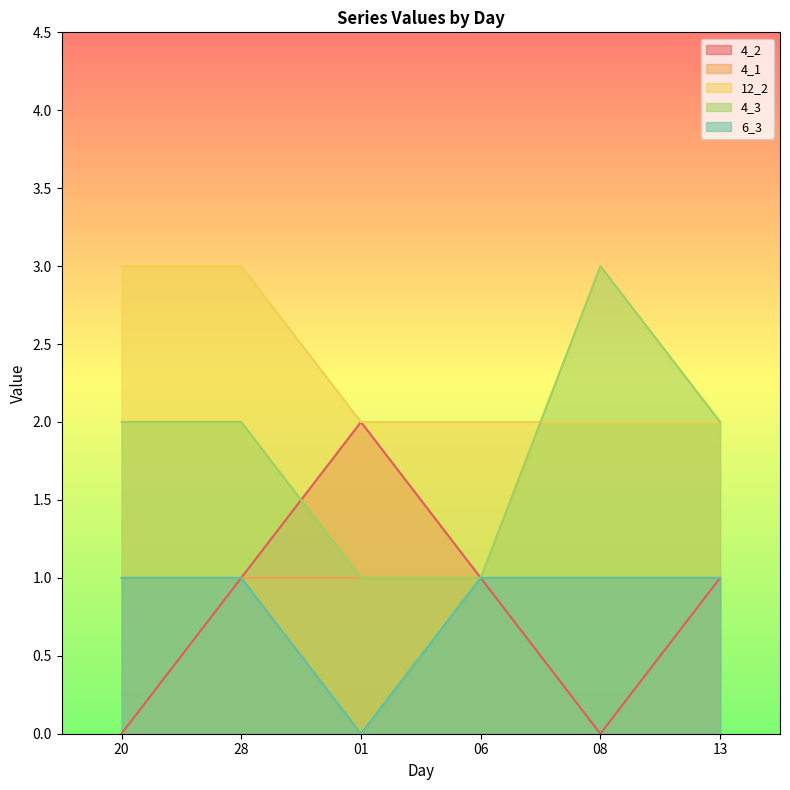

Read the 6_3 value at 13.

1